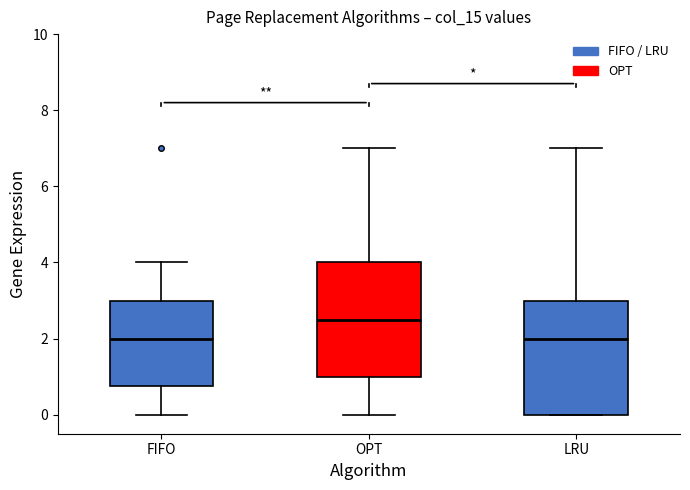

Reading left to right, read every box against the y-axis: the position of its median line, the range the box covers, and the ends of its whiskers. The values are not printed on the chart, so give them approximately, as read against the axis.

FIFO: median 2.0, box 0.8 to 3.0, whiskers 0.0 to 4.0
OPT: median 2.6, box 1.0 to 4.0, whiskers 0.0 to 7.0
LRU: median 2.0, box 0.0 to 3.0, whiskers 0.0 to 7.0